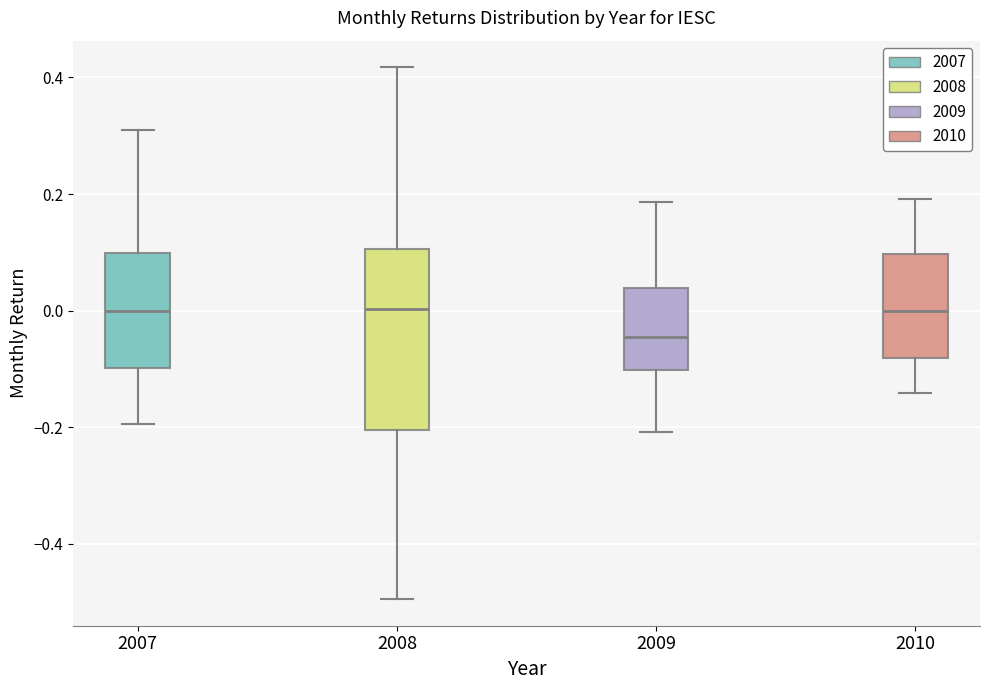

Where is the upper edge of the box at x = 2008 on the y-axis? The values are not printed on the chart, so give them approximately, as read against the axis.

0.10